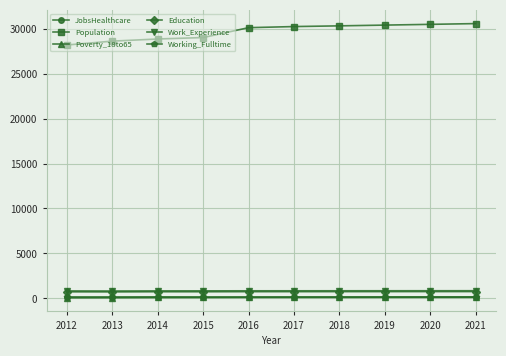

At how many categories does at least one series exceed 26902?

10